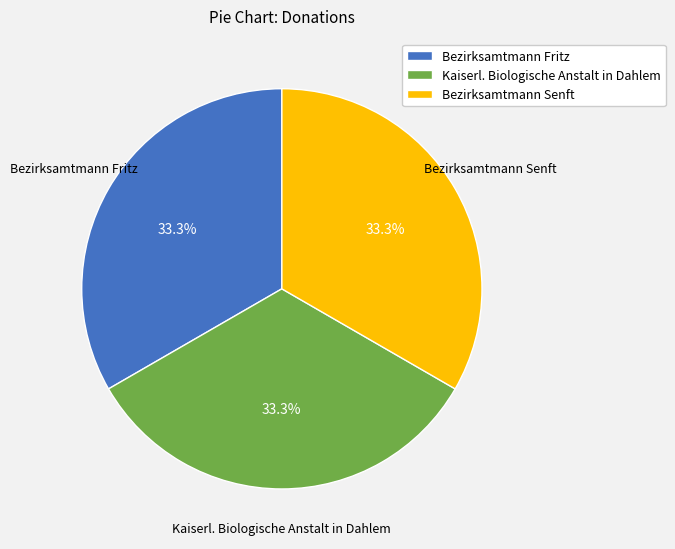

Combined, do Bezirksamtmann Fritz and Kaiserl. Biologische Anstalt in Dahlem account for over 50%?

Yes